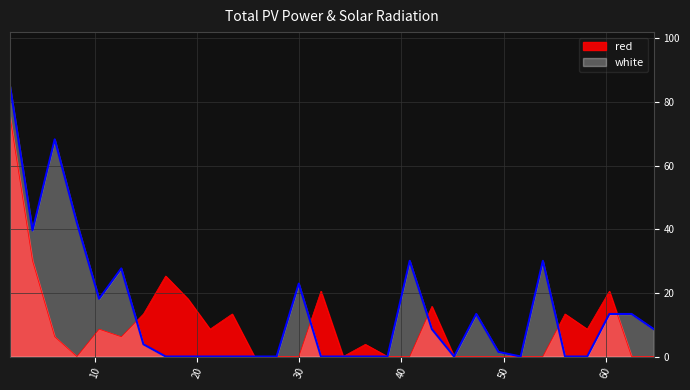

List the series in order of their peak value, lowest first.

red, white